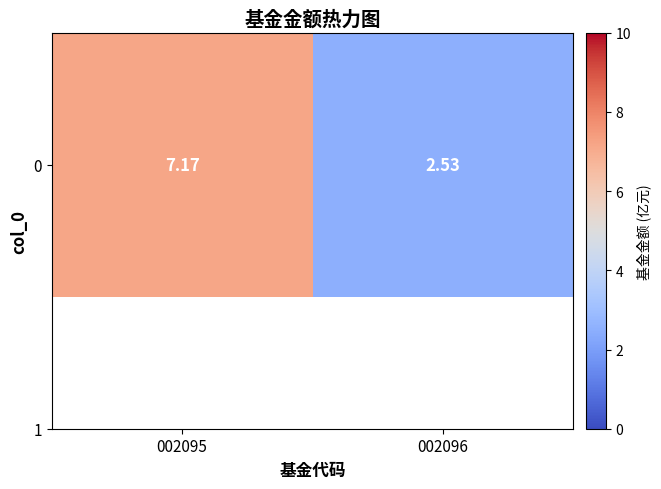

Reading left to right, transcribe all the data shown in this chart.

002095=7.2	002096=2.5